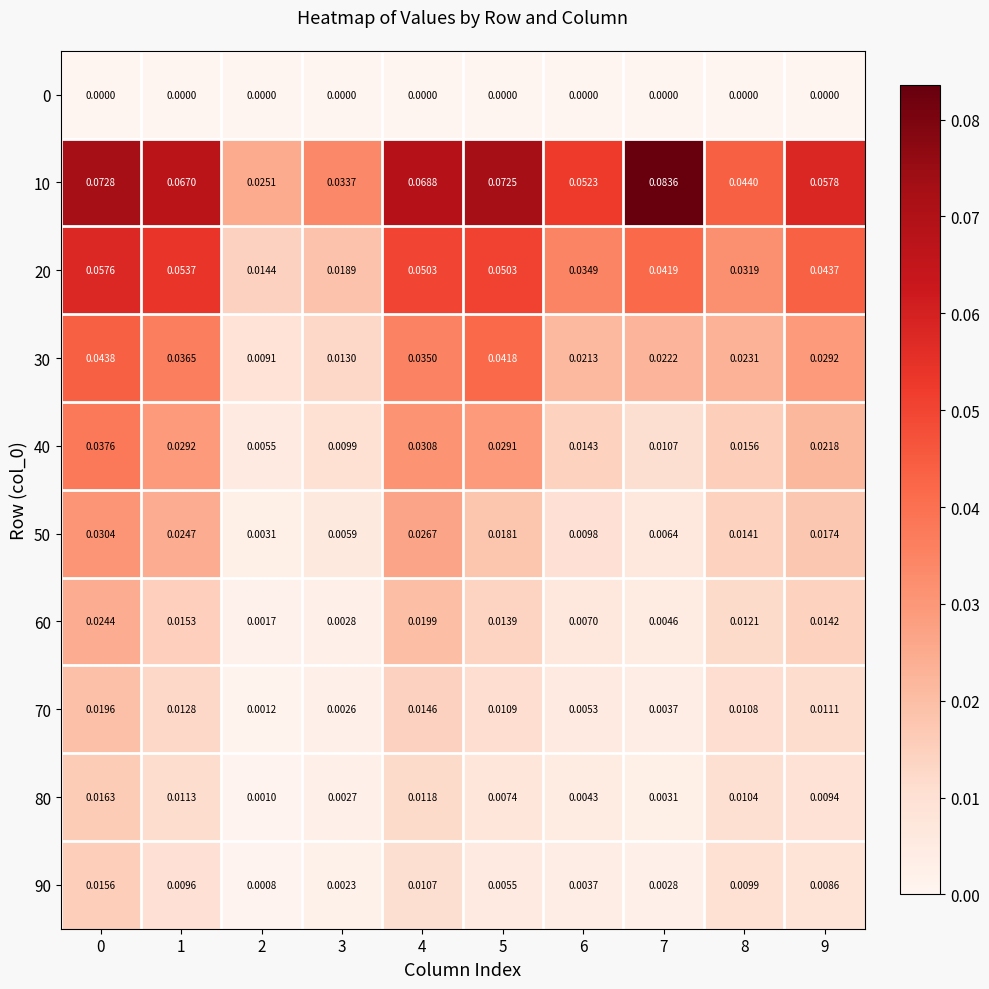

Count the number of categories in the chart.

10